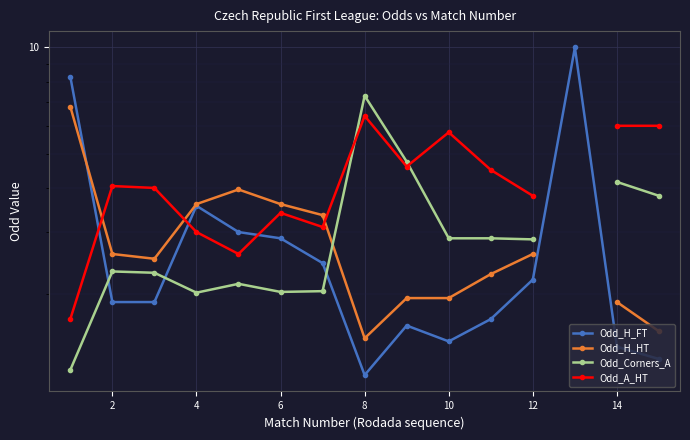

What is the value of the Odd_H_FT point at the 11th from the left?

2.9